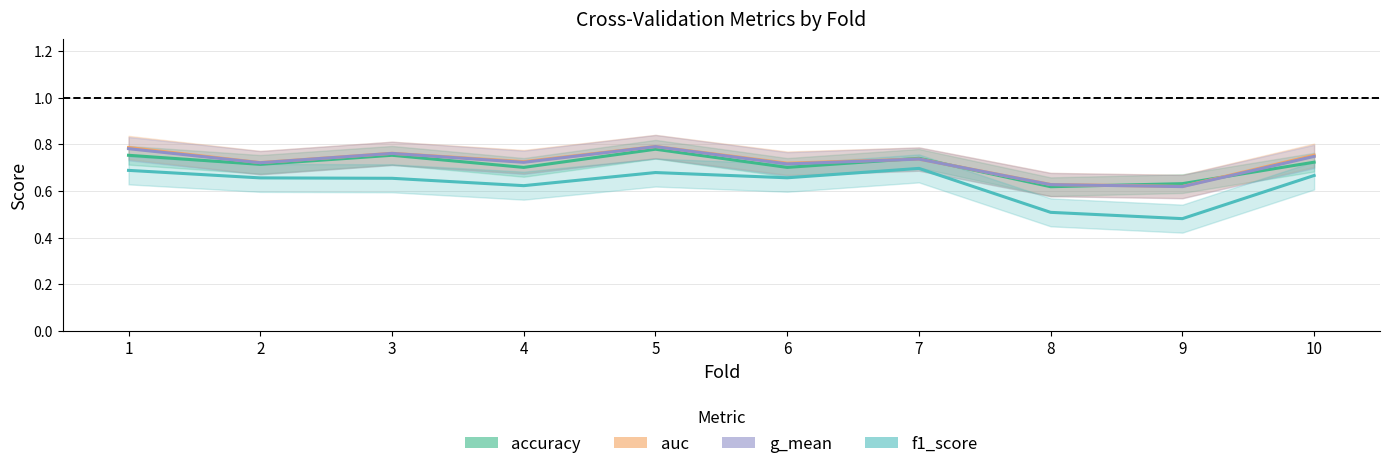

Which label corresponds to the smallest value in the chart?

9